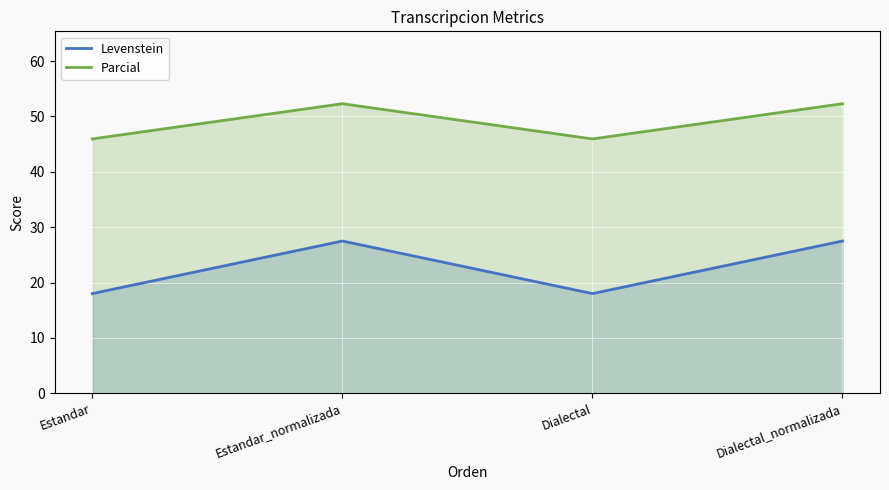

Reading left to right, transcribe all the data shown in this chart.

Levenstein: 18.0	27.5	18.0	27.5
Parcial: 45.9	52.3	45.9	52.3